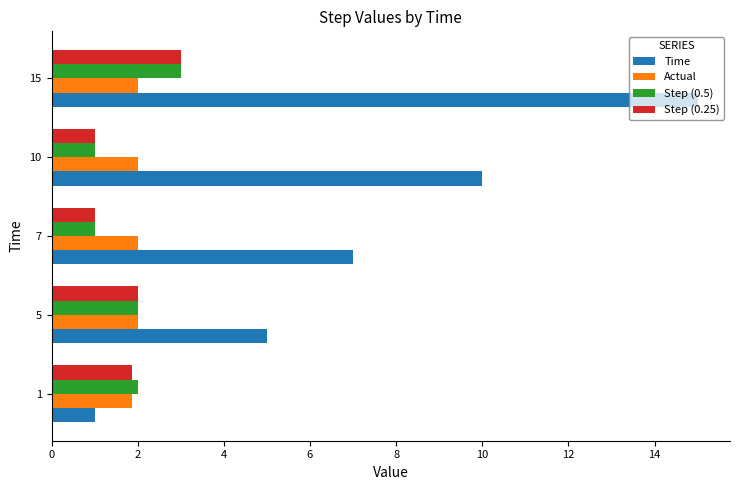

Where is Time nearest to the value 8?

7